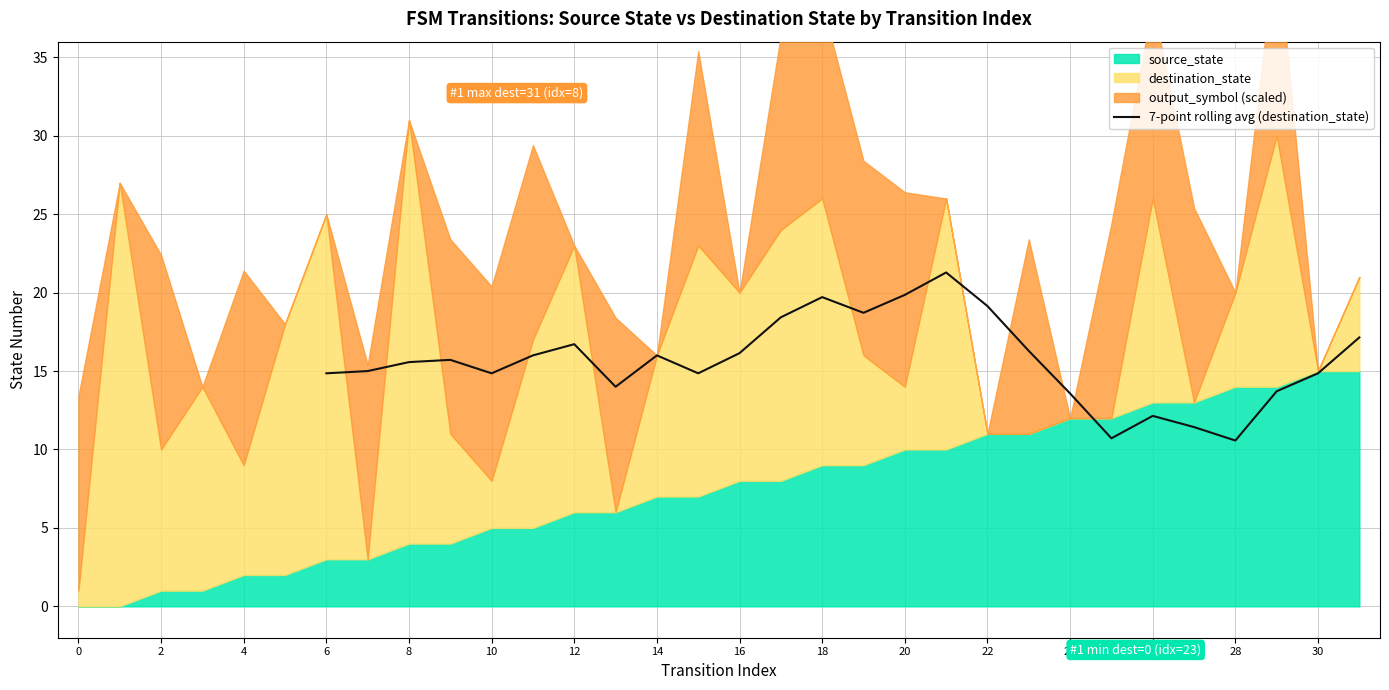

The 7-point rolling avg (destination_state) series shows 24.8 at 8. True or false?

False